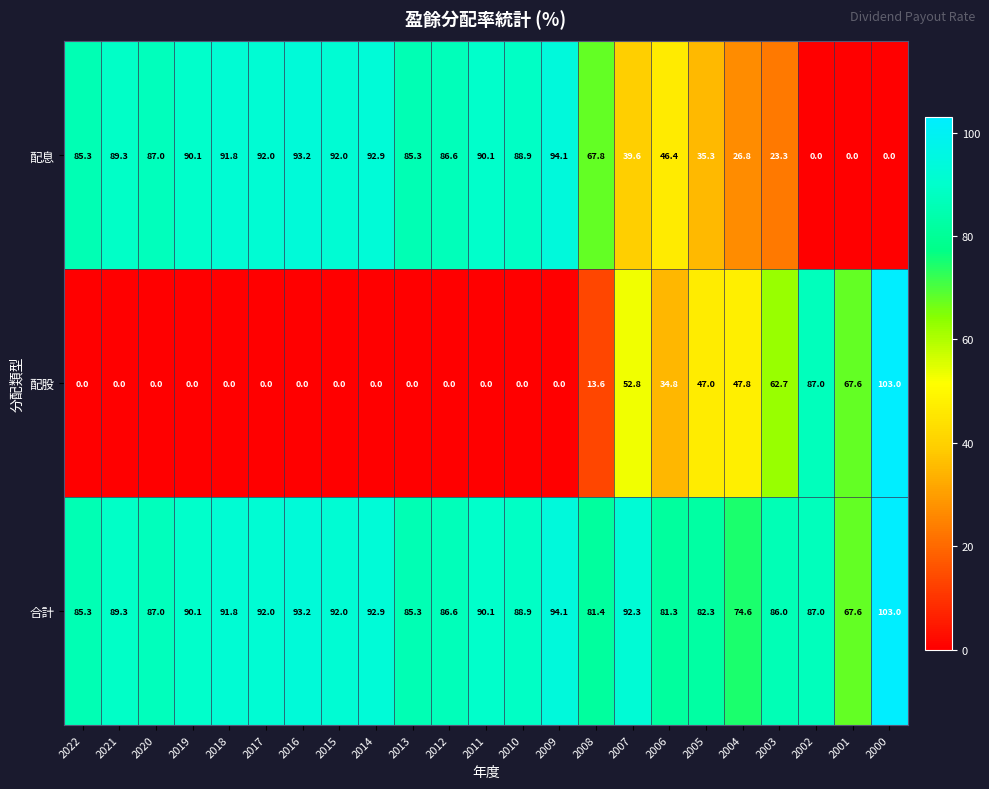

At which label does 配息 reach its peak?

2009